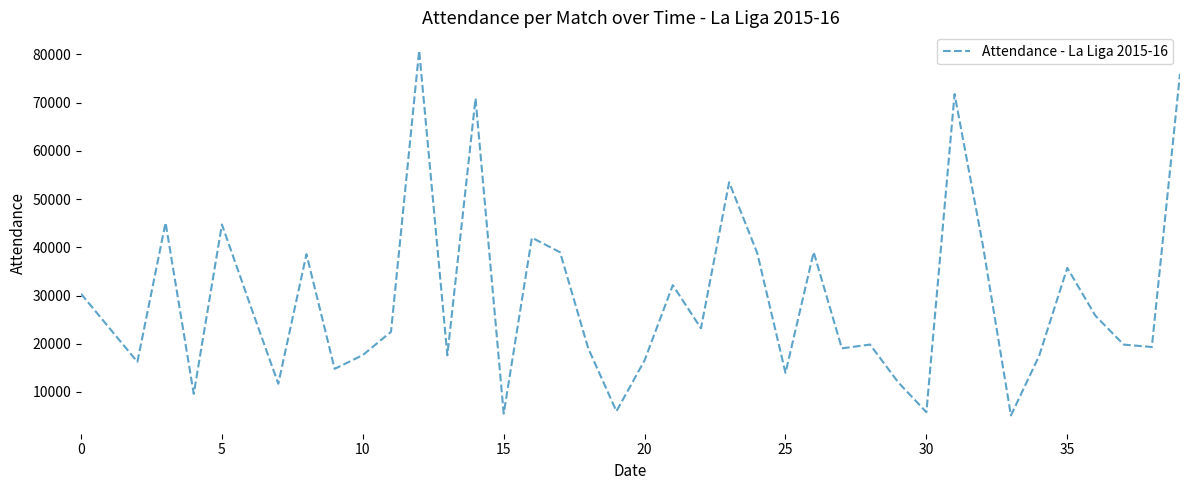

Is this an area chart (filled region under the line)?

No